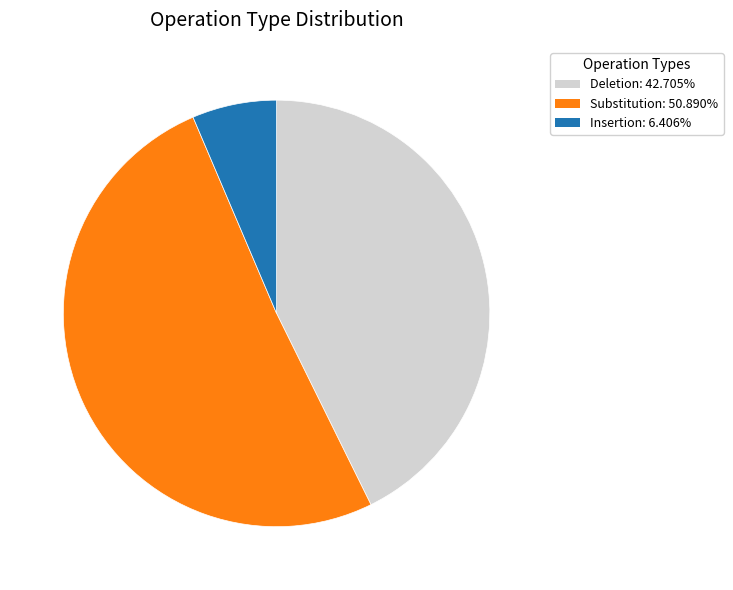

Is it true that Deletion is 43% of the pie?

True